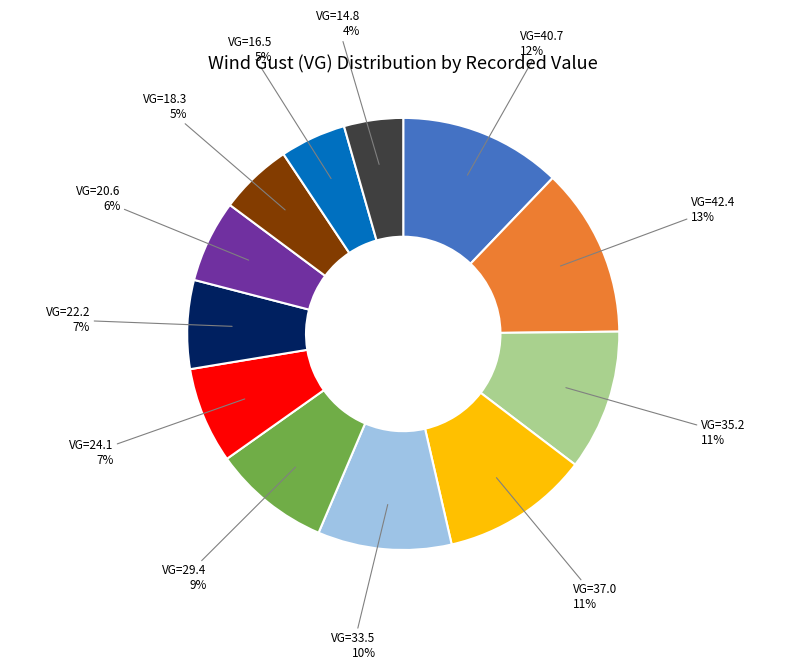

Is there a majority slice in this chart?

No